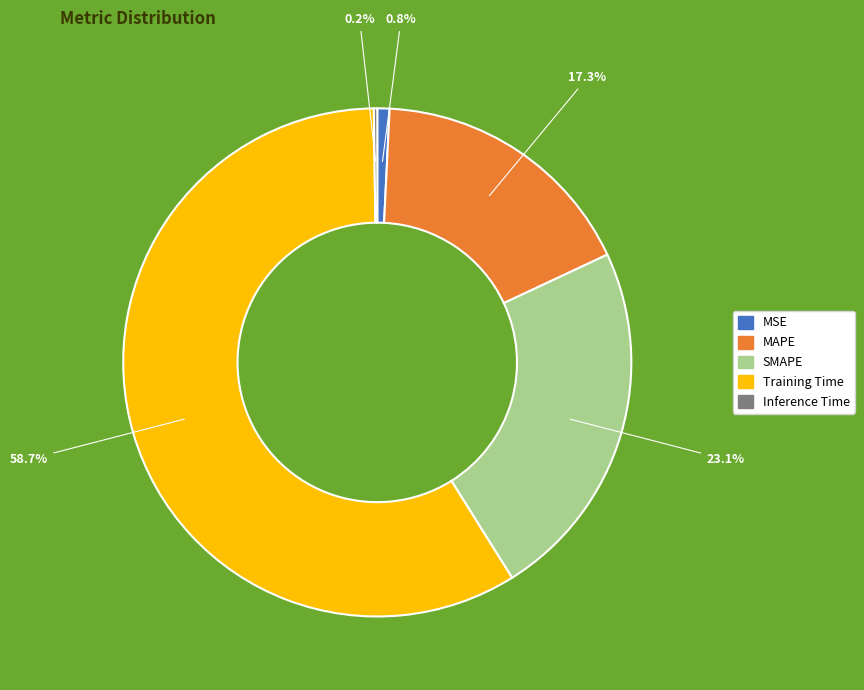

Which category has the biggest portion of the pie?

Training Time